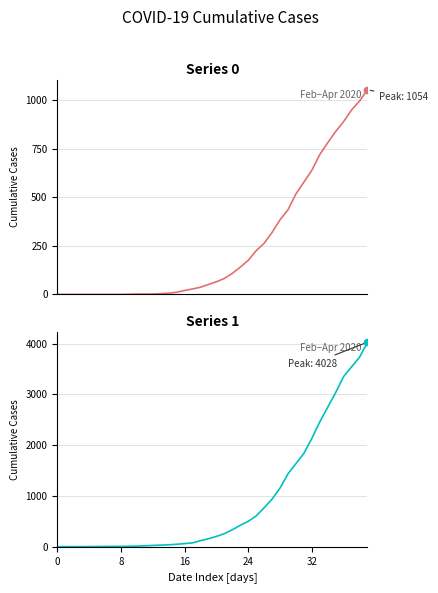

Which series has the largest Y range (max minus min)?

1